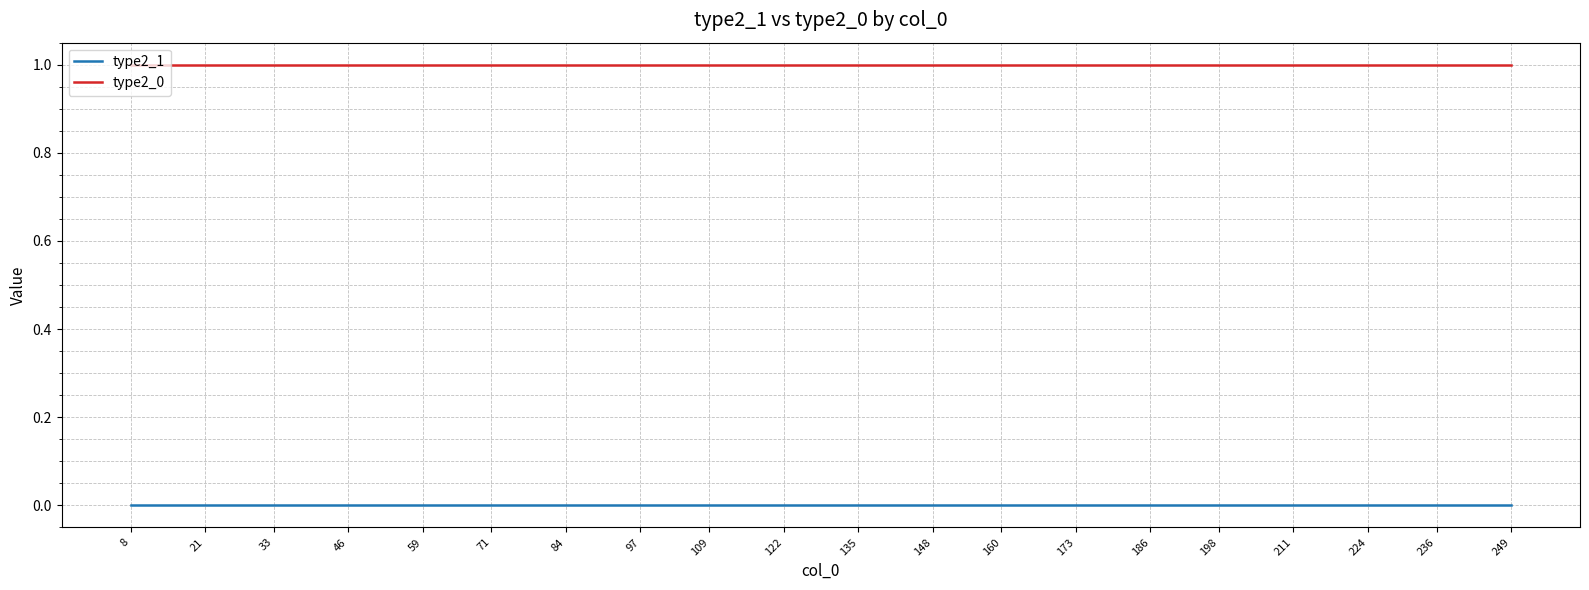

Is it true that type2_0 equals 1 at 46?

True